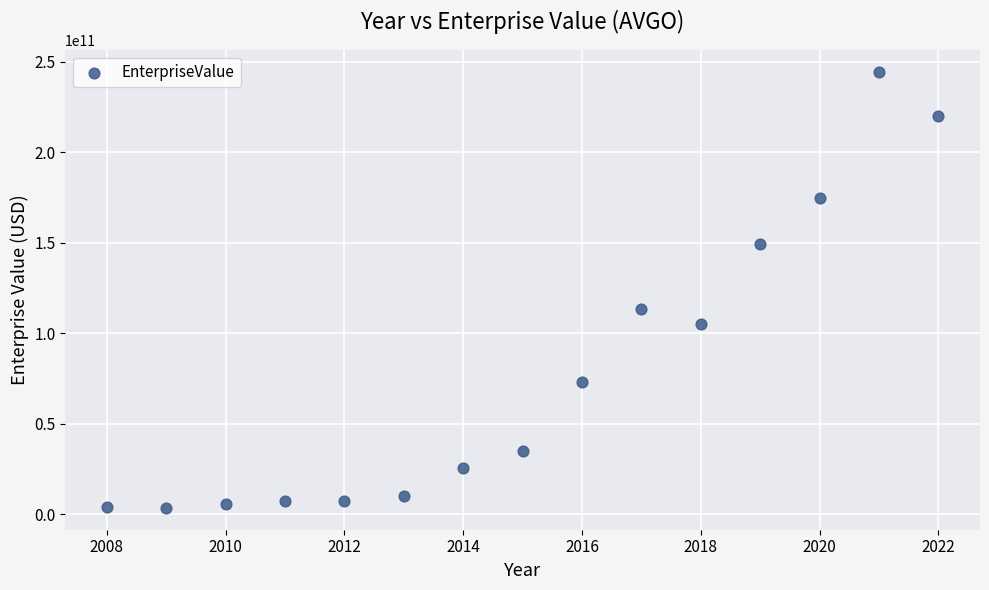

What Y value in the scatter plot is closest to 124011051491?

113227547624.8